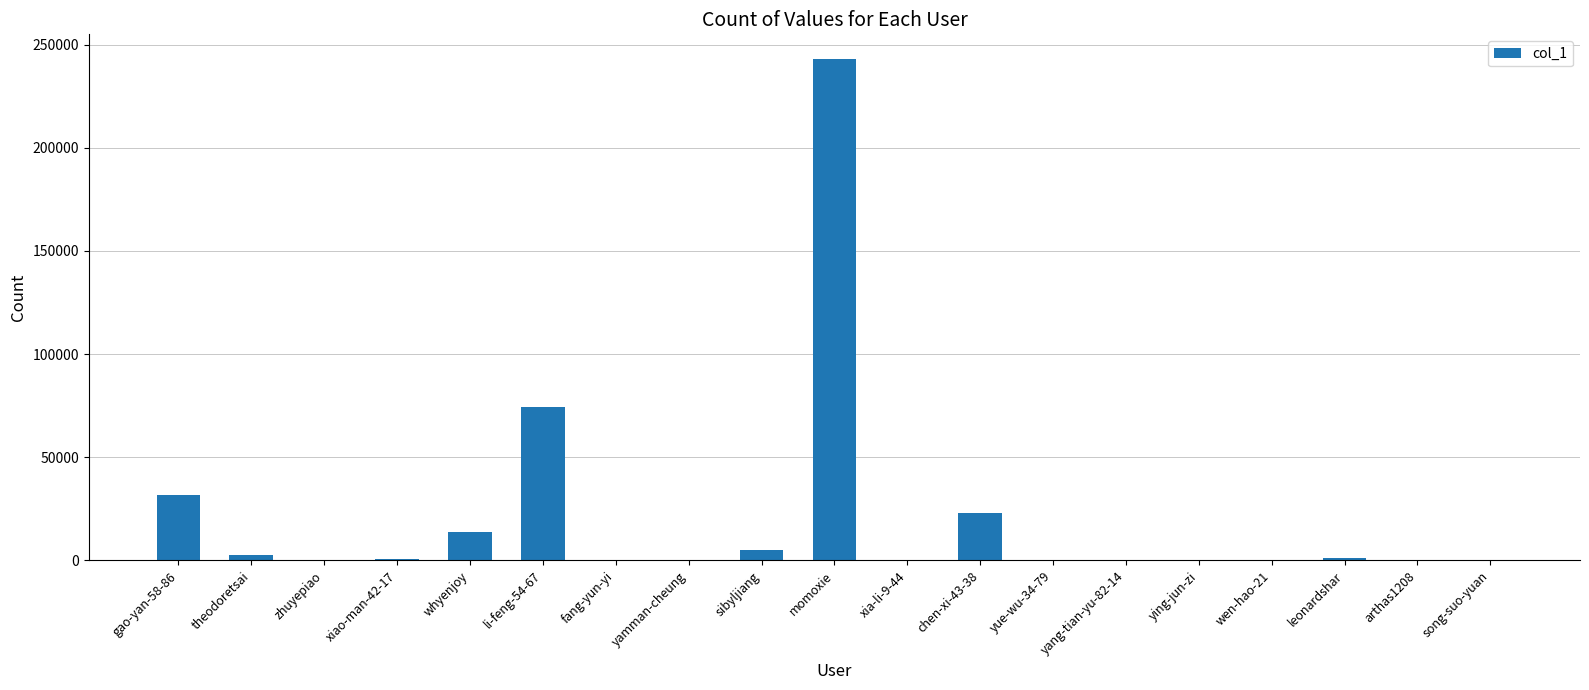

What is the sum of all values?

396577